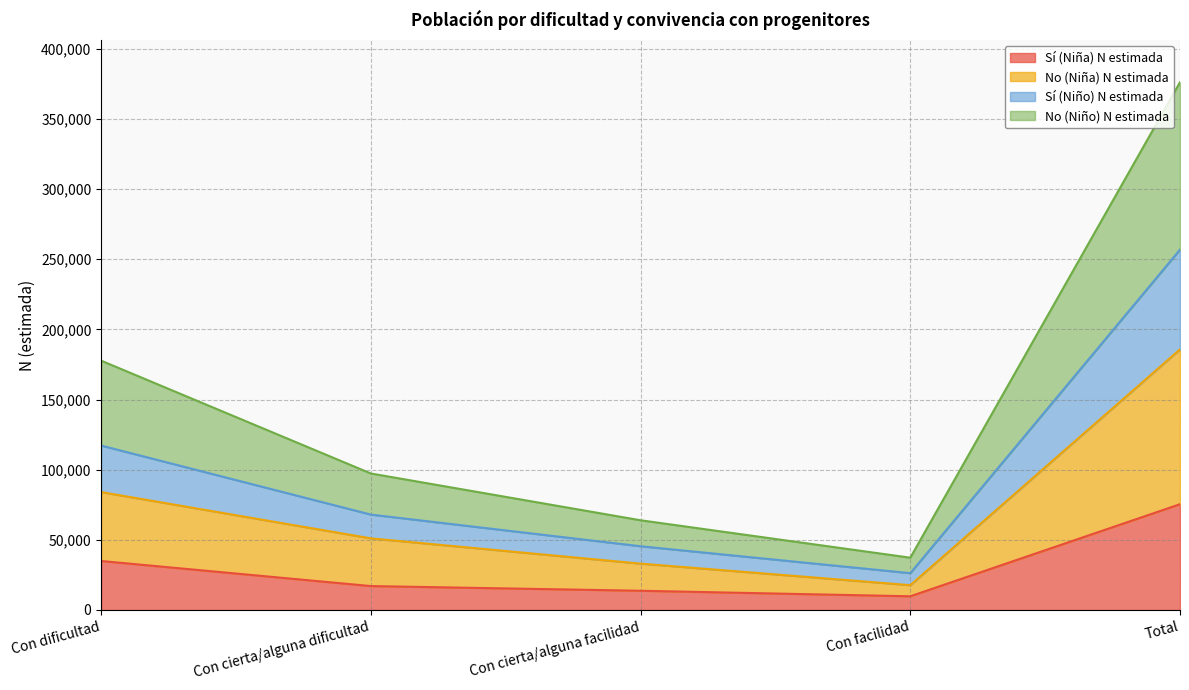

What is the minimum value for Sí (Niña) N estimada?

9755